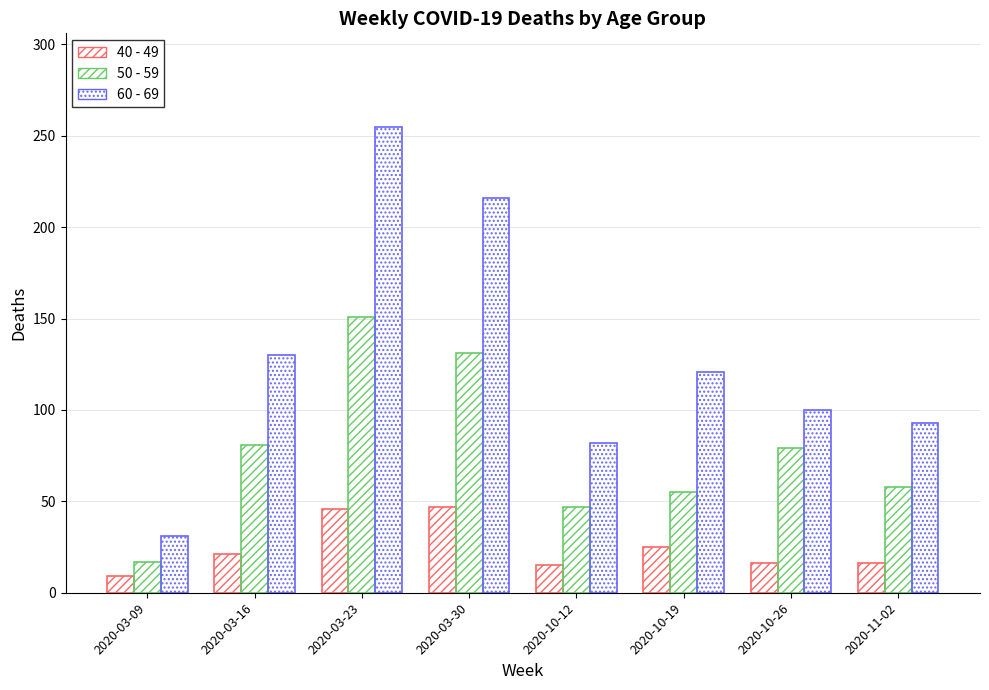

How many groups of bars are there?

8